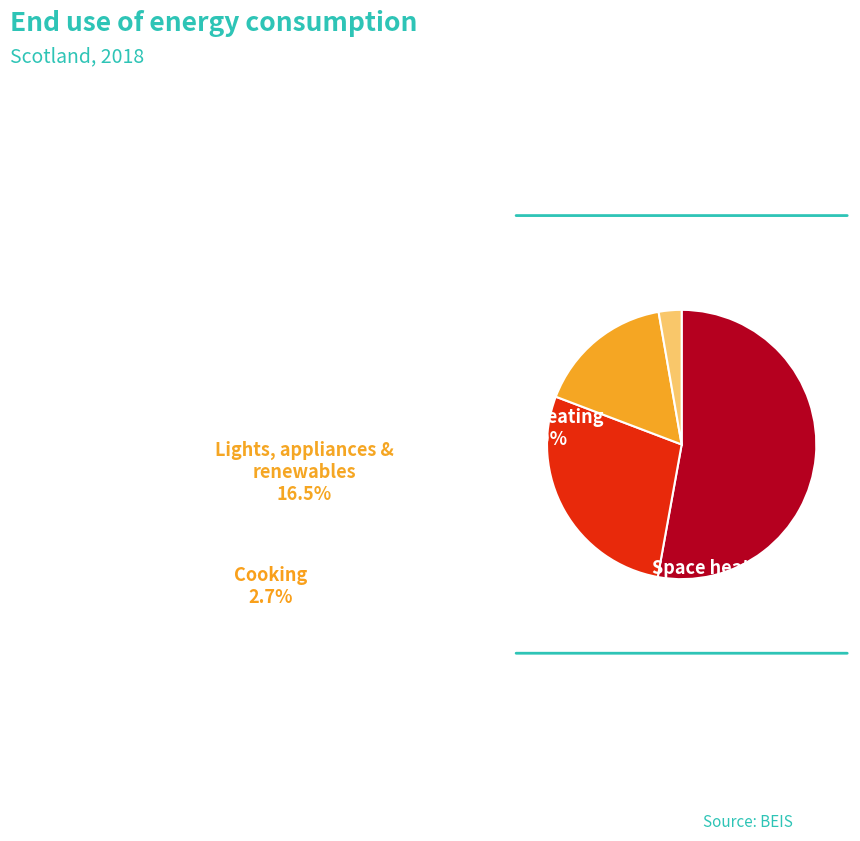

Does Row 0.0 represent more than half of the total?

No